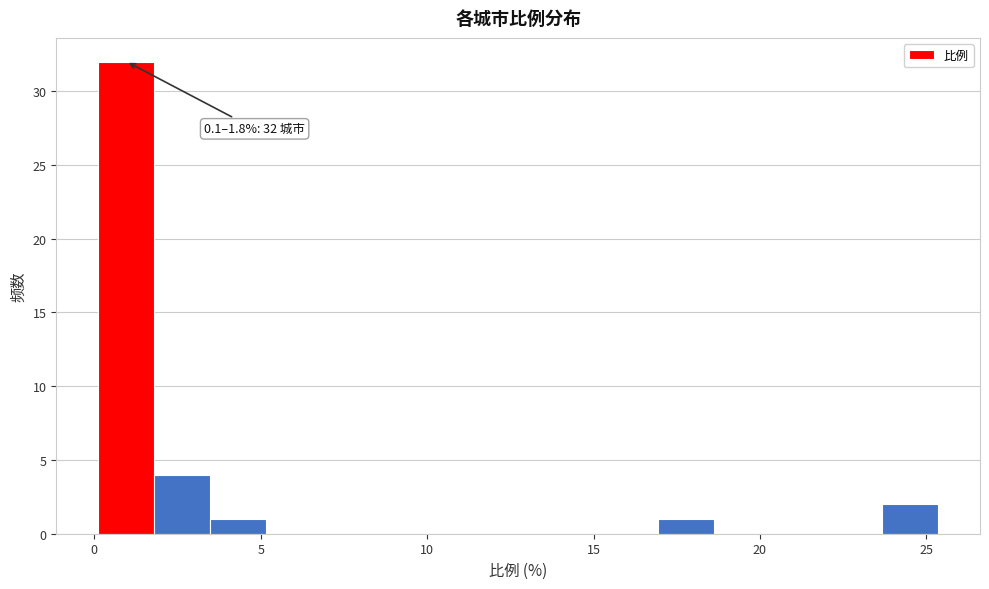

Around what value on the x-axis is the tallest bar? Give the approximate position of its centre, as read against the axis.

1.0